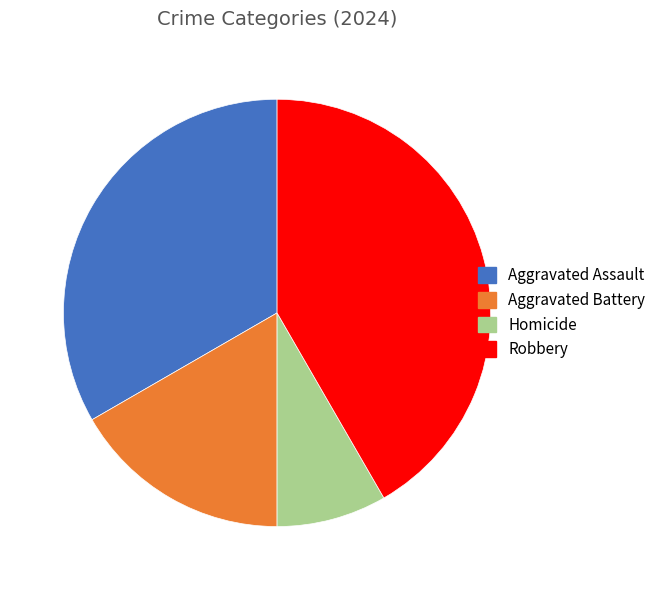

Is there a majority slice in this chart?

No